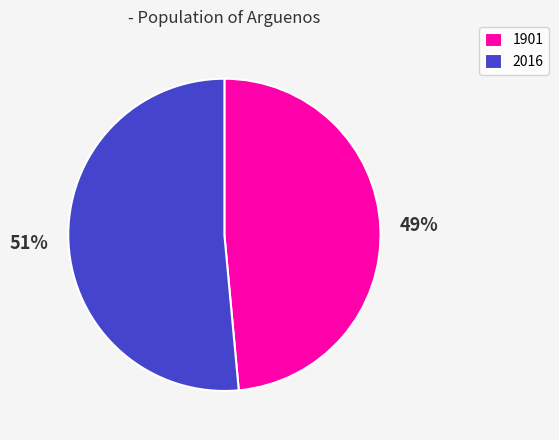

Is the sum of 2016 and 1901 greater than half?

Yes